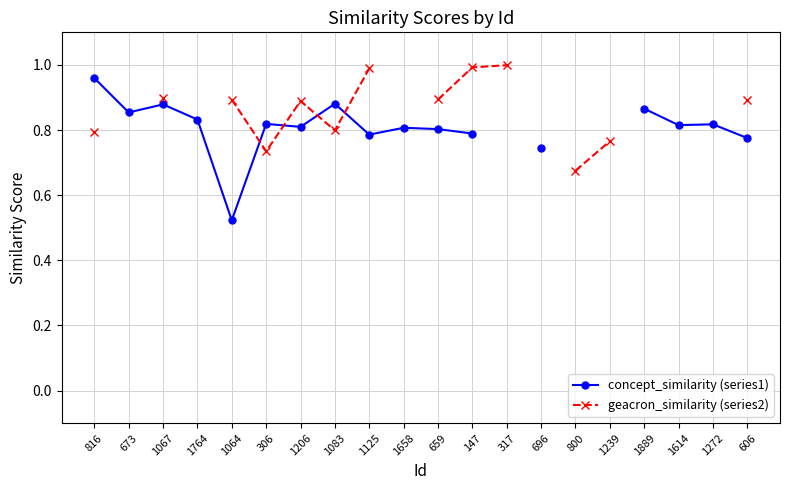

Rank the categories by concept_similarity (series1) value from lowest to highest.

1064, 696, 606, 1125, 147, 659, 1658, 1206, 1614, 1272, 306, 1764, 673, 1889, 1067, 1083, 816, 317, 800, 1239